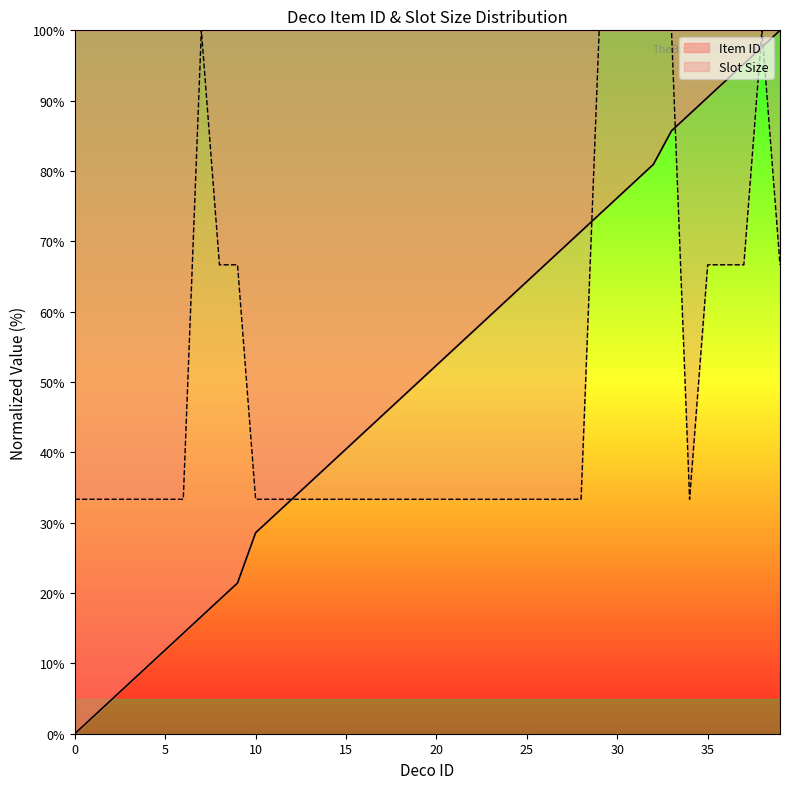

List the labels in order of Slot Size value, largest first.

7, 29, 30, 31, 32, 33, 38, 8, 9, 35, 36, 37, 39, 0, 1, 2, 3, 4, 5, 6, 10, 11, 12, 13, 14, 15, 16, 17, 18, 19, 20, 21, 22, 23, 24, 25, 26, 27, 28, 34